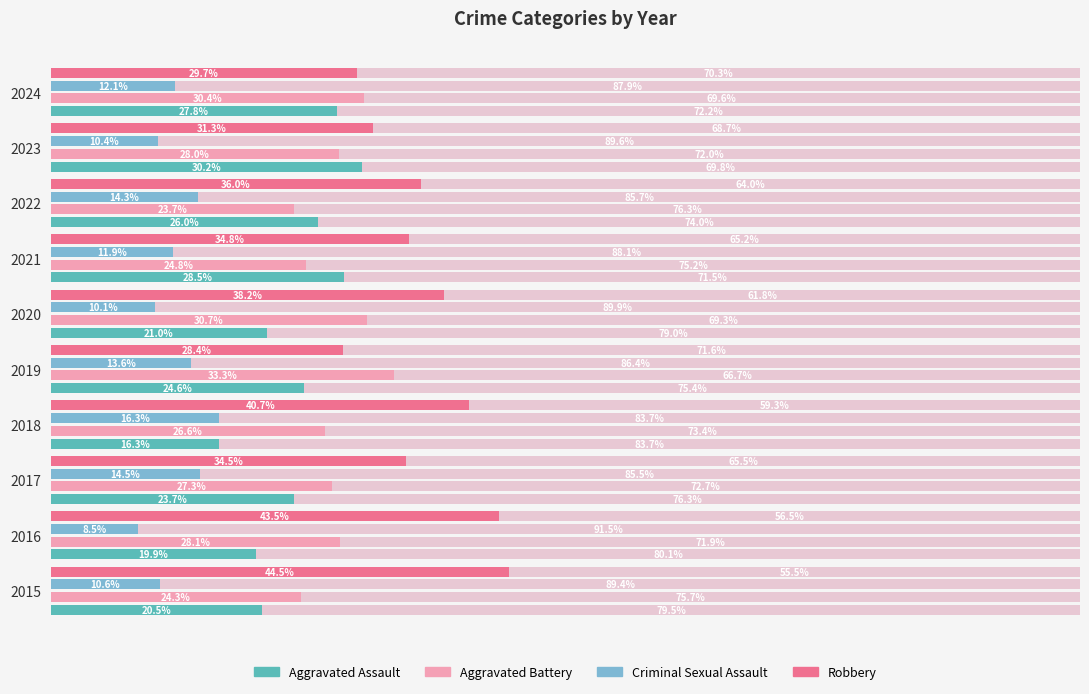

What is the value of the Robbery bar at the 3rd from the left?

34.5